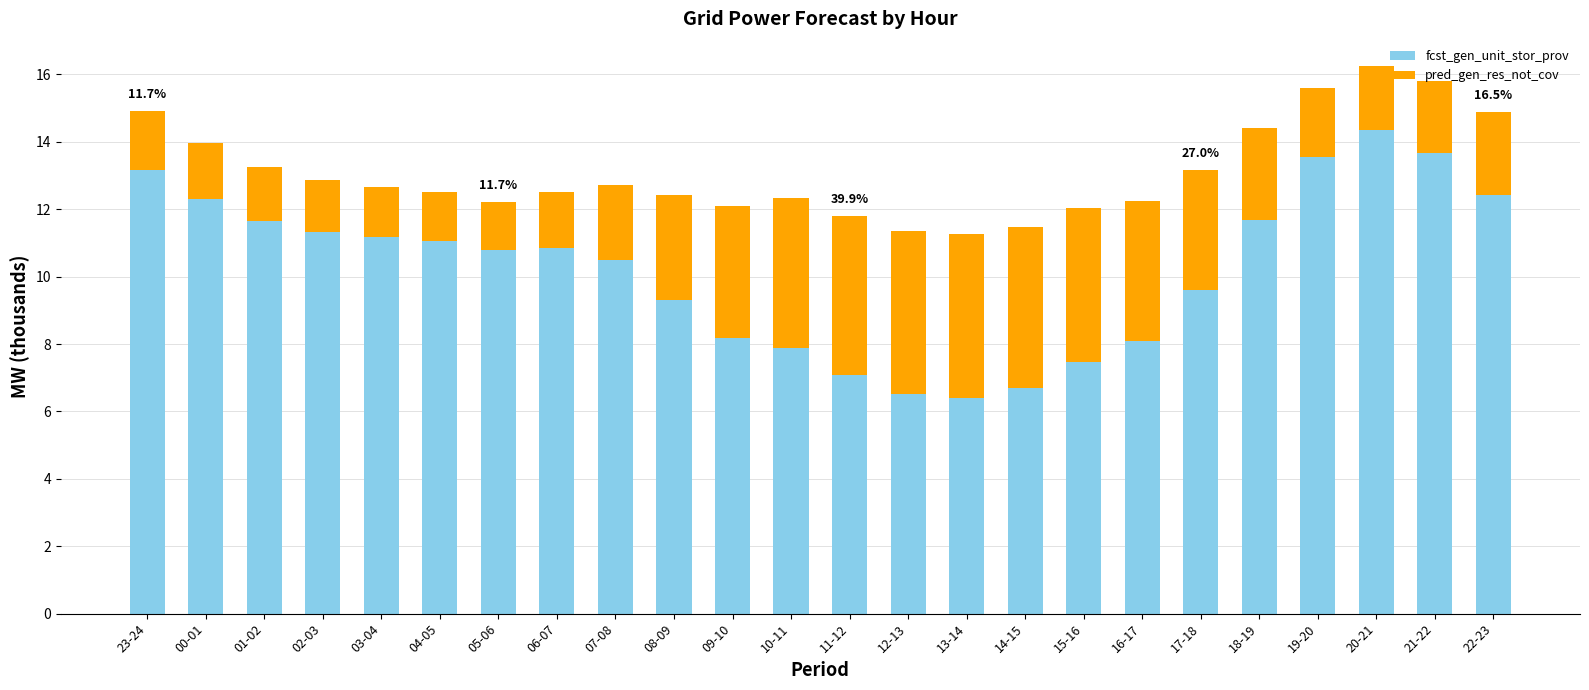

What is the sum of all fcst_gen_unit_stor_prov values?

245.8